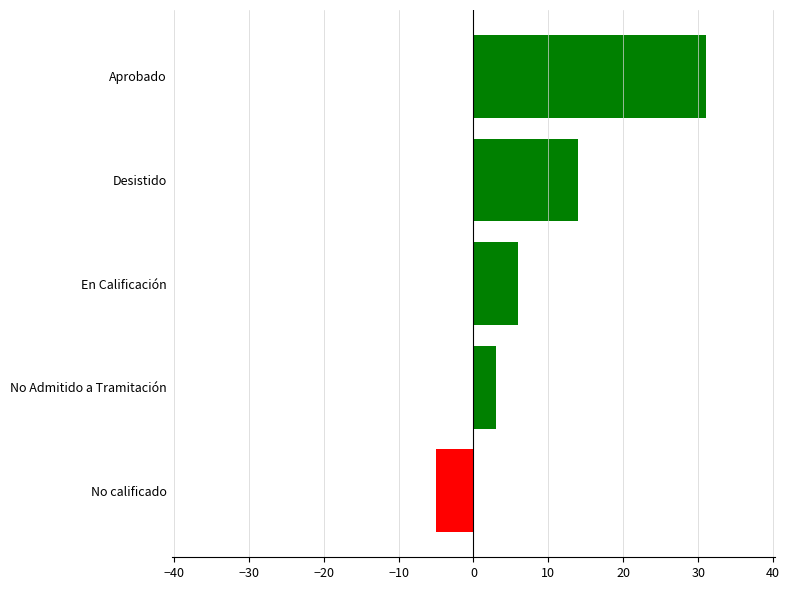

Reading bottom to top, what are all the values shown in this chart?

-5	3	6	14	31